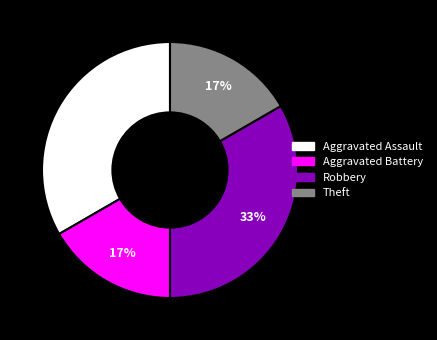

To the nearest percent, what is the average slice percentage?

25%